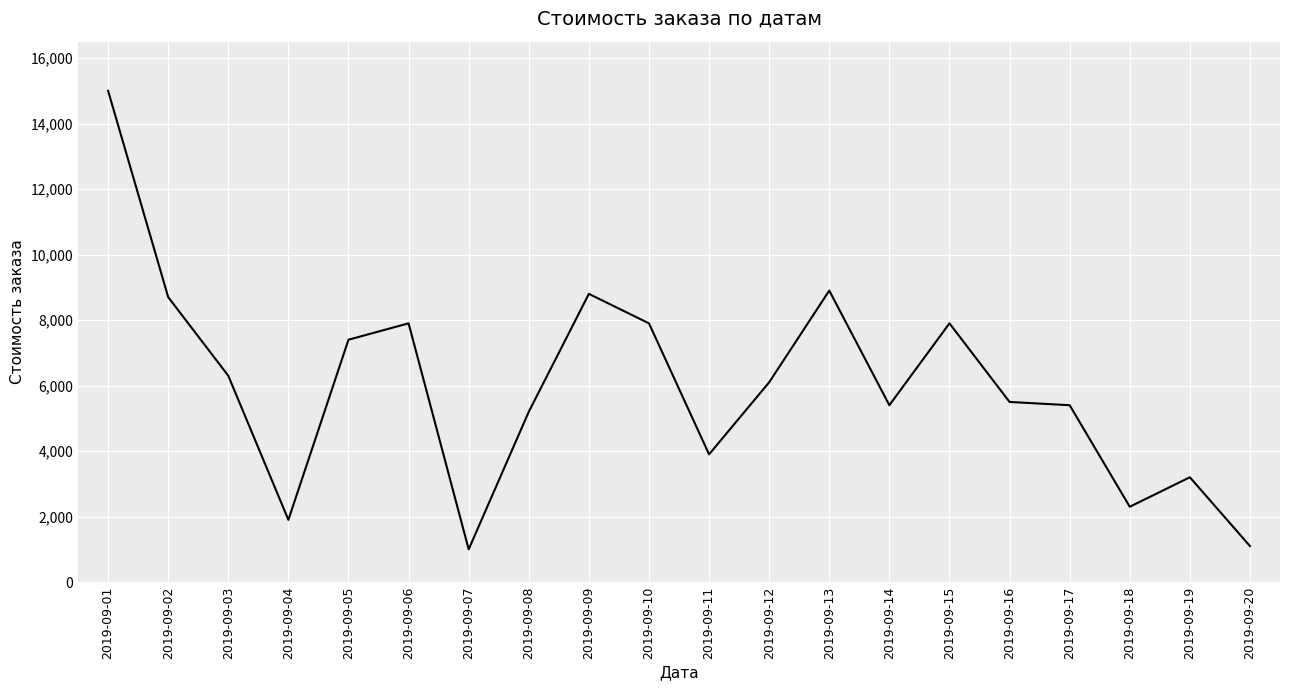

What is the difference between the maximum and minimum values?

14000